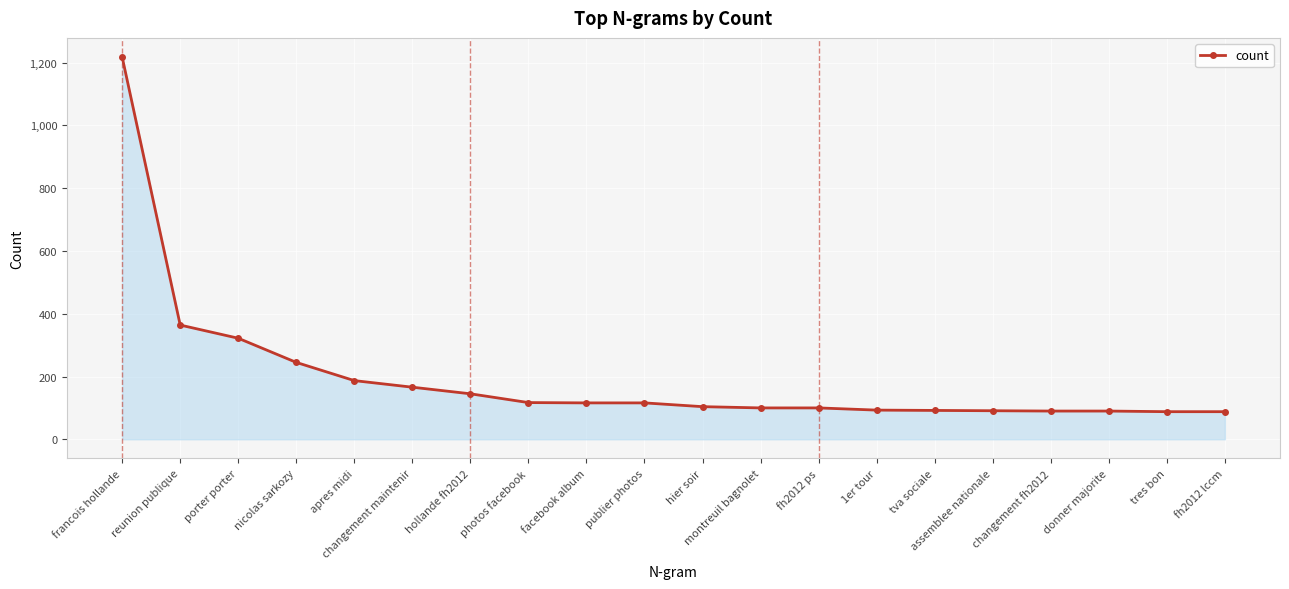

Does the chart display data point markers on the line(s)?

Yes